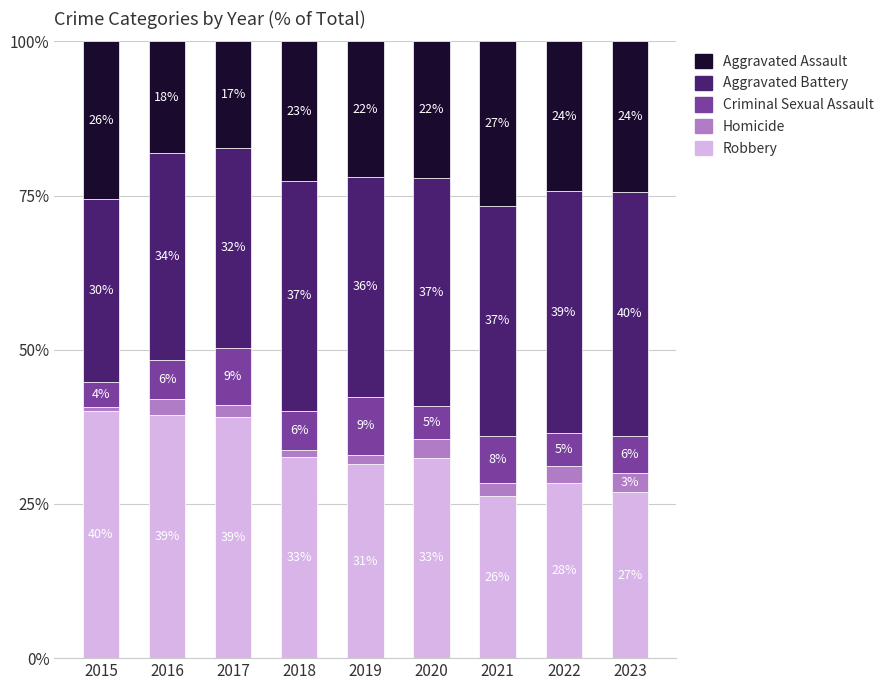

List the labels in order of Aggravated Battery value, smallest first.

2015, 2017, 2016, 2019, 2020, 2018, 2021, 2022, 2023